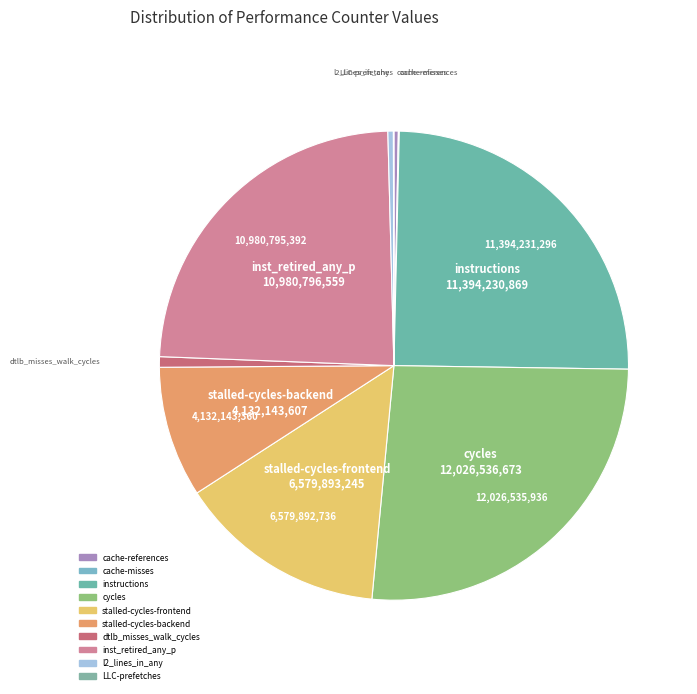

To the nearest percent, what is the difference between the largest and smallest slice percentages?

26%